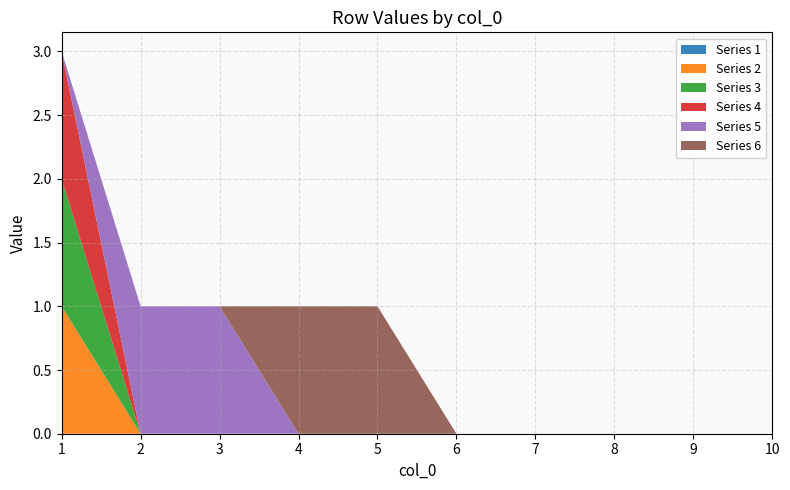

Reading left to right, what are all the values shown in this chart?

Series 1: 0	0	0	0	0	0	0	0	0	0
Series 2: 1	0	0	0	0	0	0	0	0	0
Series 3: 1	0	0	0	0	0	0	0	0	0
Series 4: 1	0	0	0	0	0	0	0	0	0
Series 5: 0	1	1	0	0	0	0	0	0	0
Series 6: 0	0	0	1	1	0	0	0	0	0